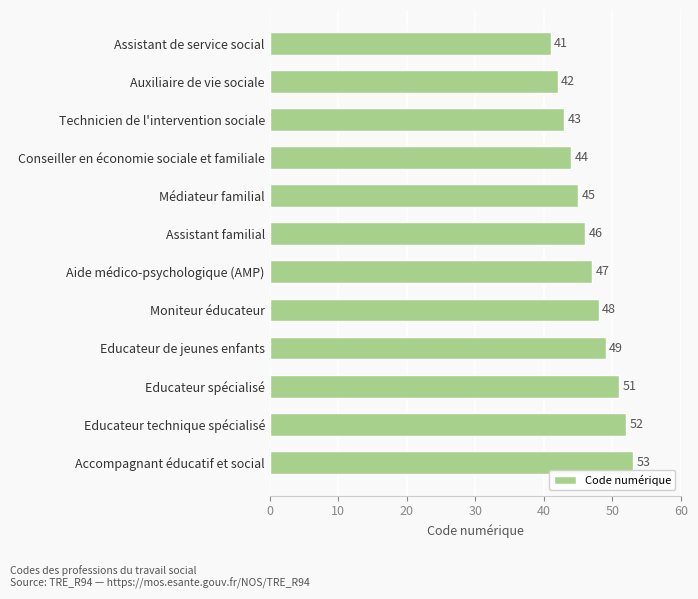

List the labels in order of value, smallest first.

Assistant de service social, Auxiliaire de vie sociale, Technicien de l'intervention sociale, Conseiller en économie sociale et familiale, Médiateur familial, Assistant familial, Aide médico-psychologique (AMP), Moniteur éducateur, Educateur de jeunes enfants, Educateur spécialisé, Educateur technique spécialisé, Accompagnant éducatif et social